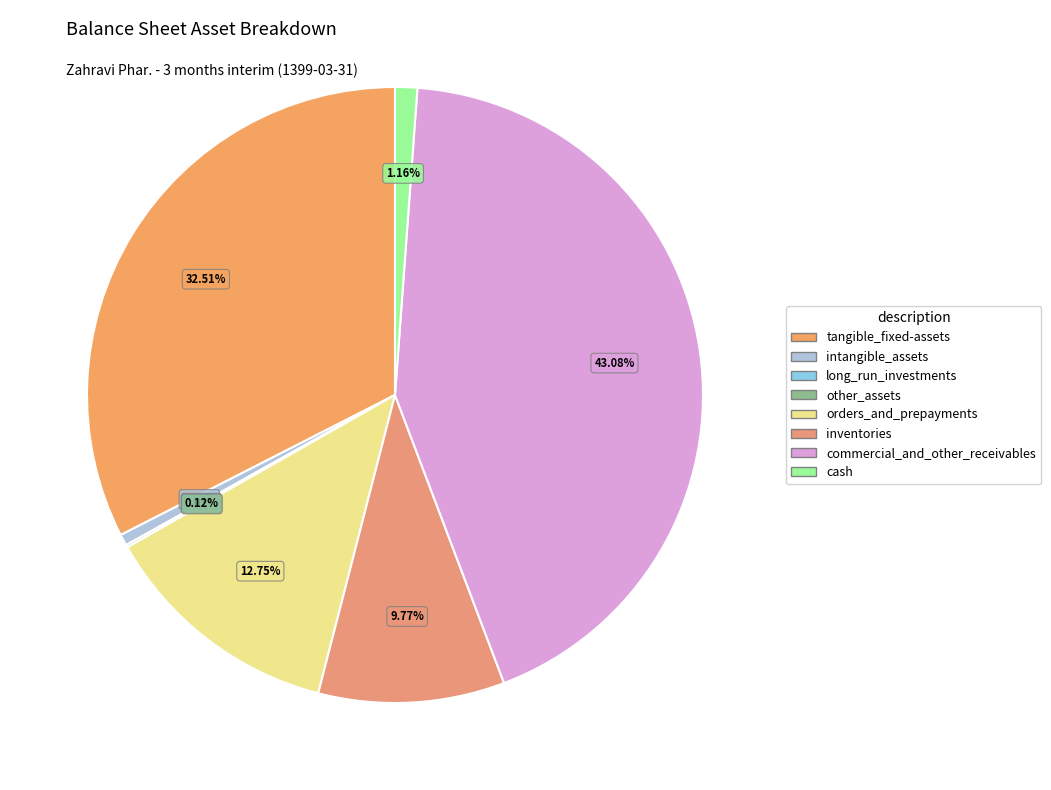

What is the largest slice in the pie chart?

commercial_and_other_receivables